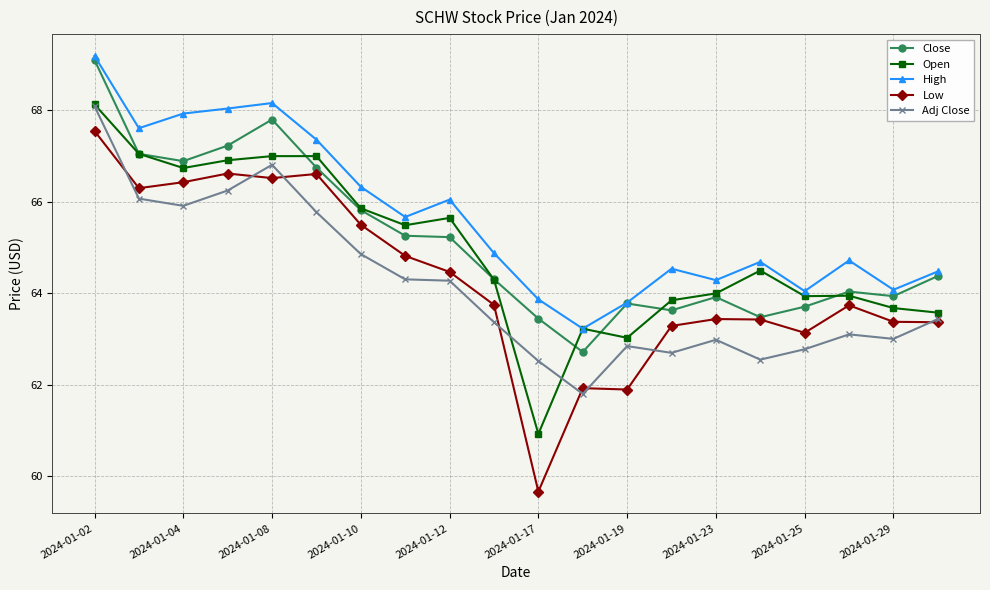

What is the value of the Open point at the 17th from the left?

63.9